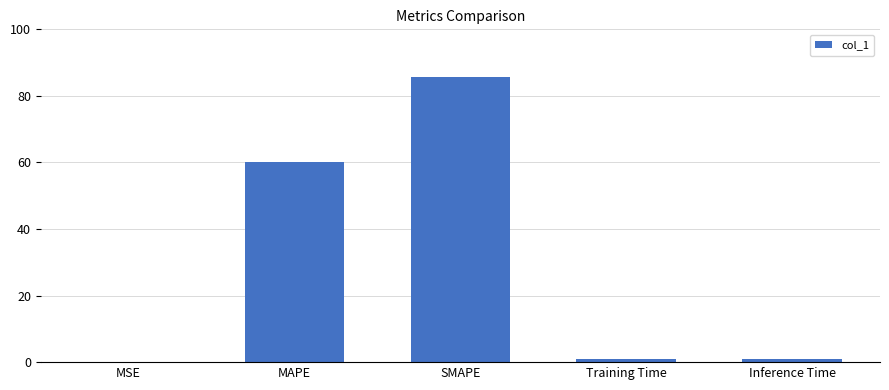

What is the greatest value displayed?

85.7